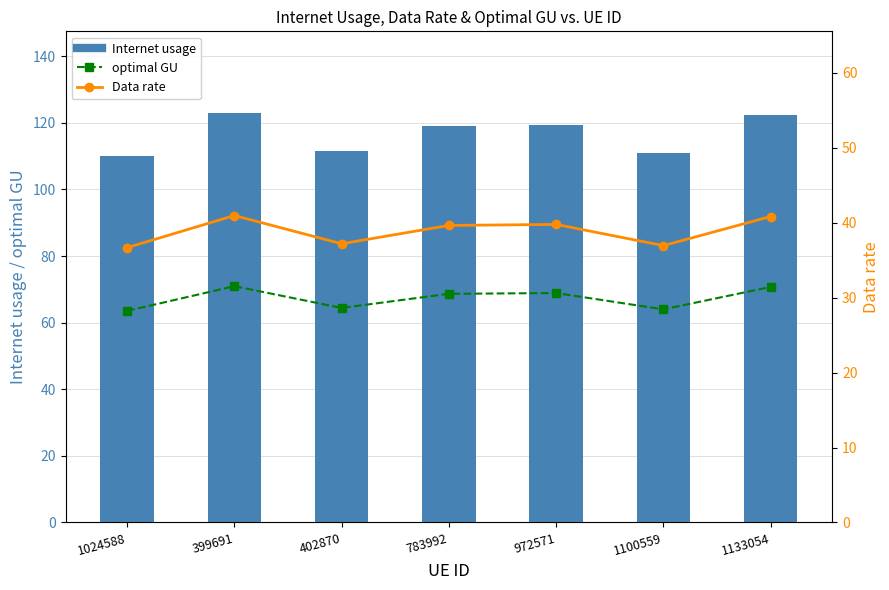

Reading left to right, extract all data points from this chart.

optimal GU: 1024588=63.5	399691=71.0	402870=64.4	783992=68.7	972571=68.9	1100559=64.0	1133054=70.7
Internet usage: 1024588=110.1	399691=122.9	402870=111.6	783992=118.9	972571=119.3	1100559=110.9	1133054=122.5
Data rate: 1024588=36.7	399691=41.0	402870=37.2	783992=39.6	972571=39.8	1100559=37.0	1133054=40.8